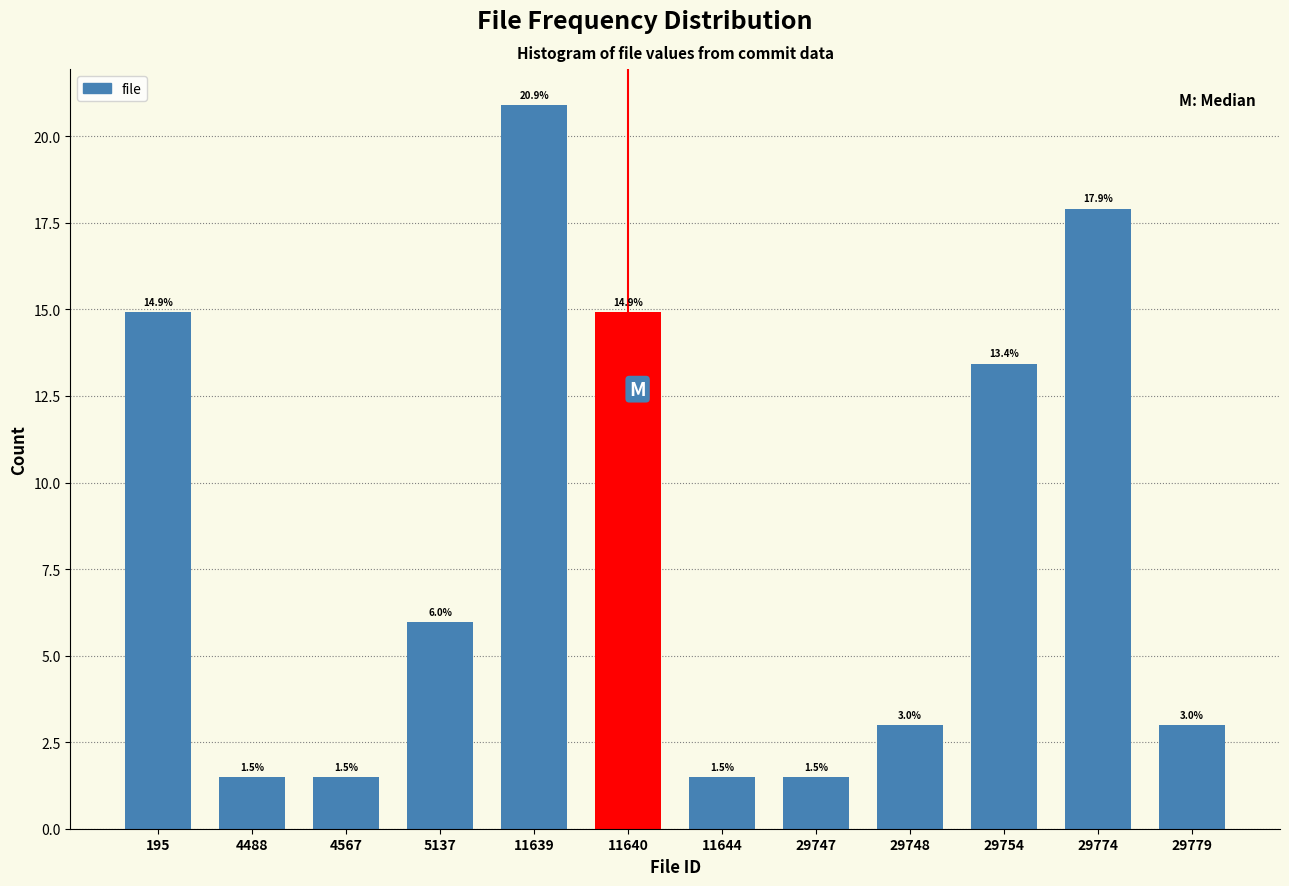

Reading left to right, transcribe all the data shown in this chart.

14.9	1.5	1.5	6.0	20.9	14.9	1.5	1.5	3.0	13.4	17.9	3.0